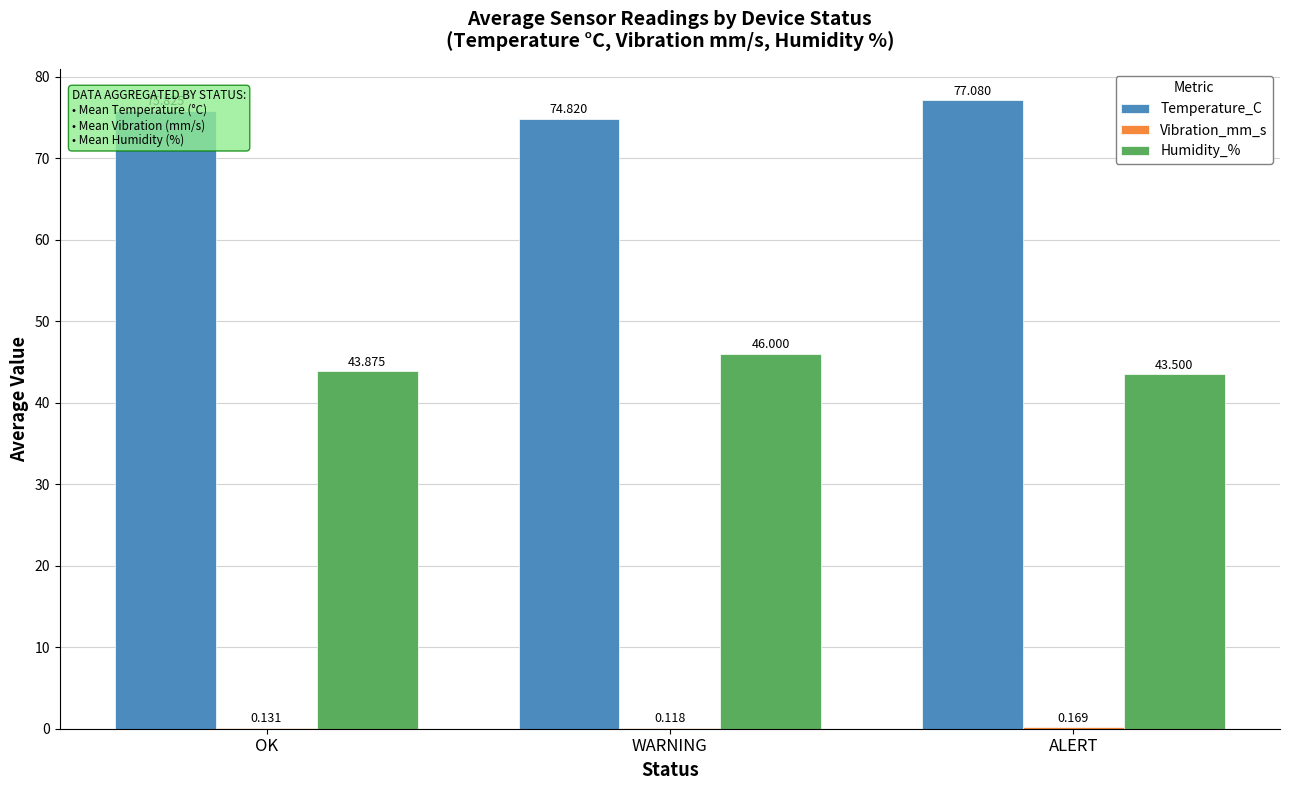

Is it true that Temperature_C equals 122.3 at OK?

False